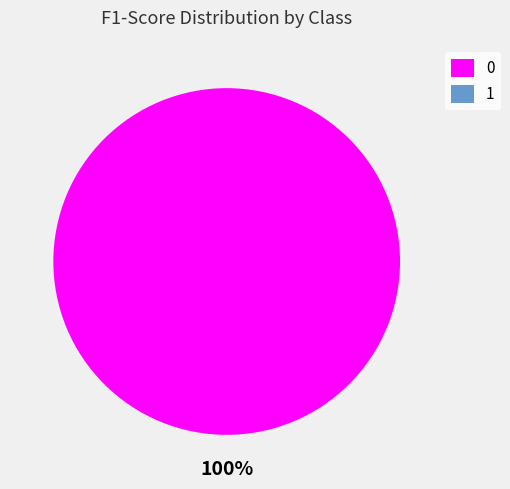

What is the change in value from 0 to 1?

-1.0